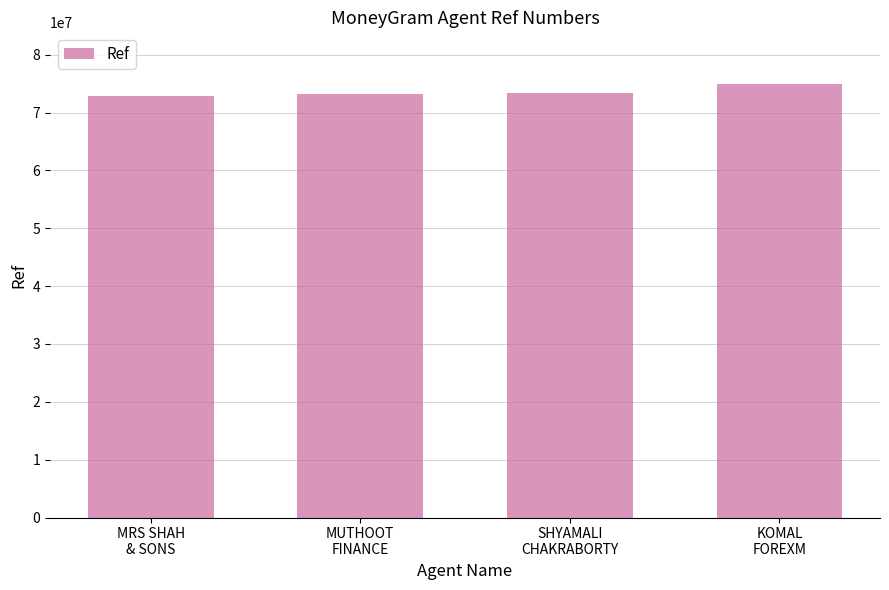

What is the sum of the values at MUTHOOT
FINANCE and SHYAMALI
CHAKRABORTY?

146694755